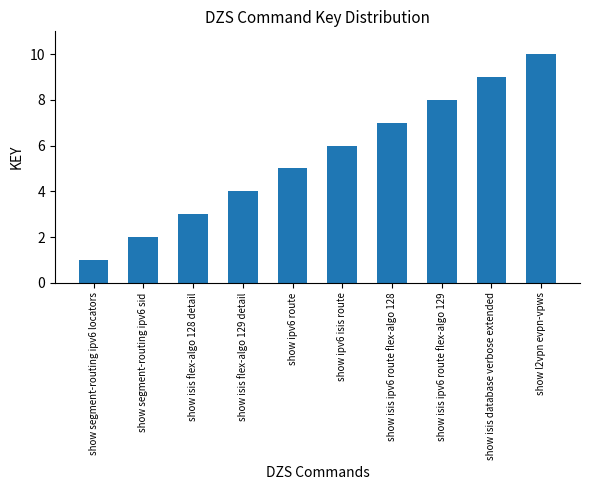

Reading right to left, what are all the values shown in this chart?

10	9	8	7	6	5	4	3	2	1